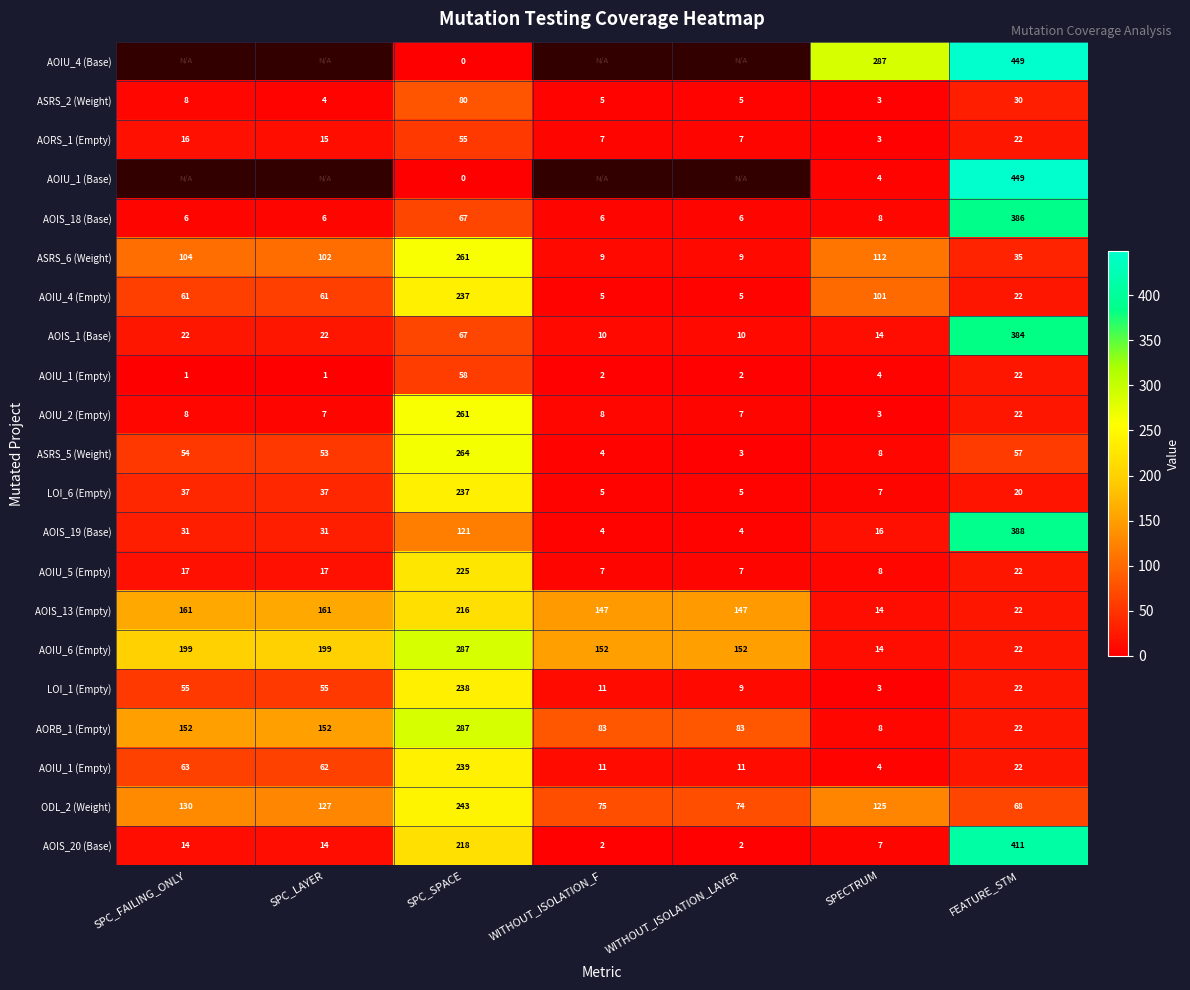

At which category is the sum across all series the highest?

SPC_SPACE